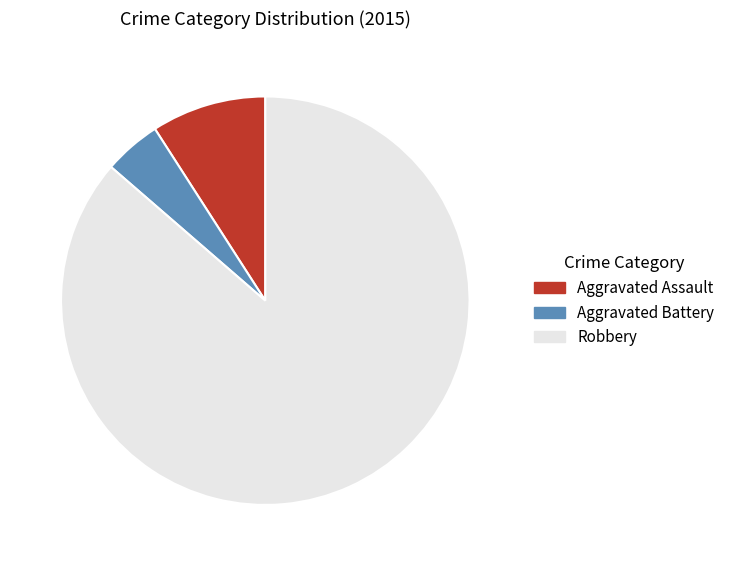

True or false: Robbery accounts for 76% of the total.

False